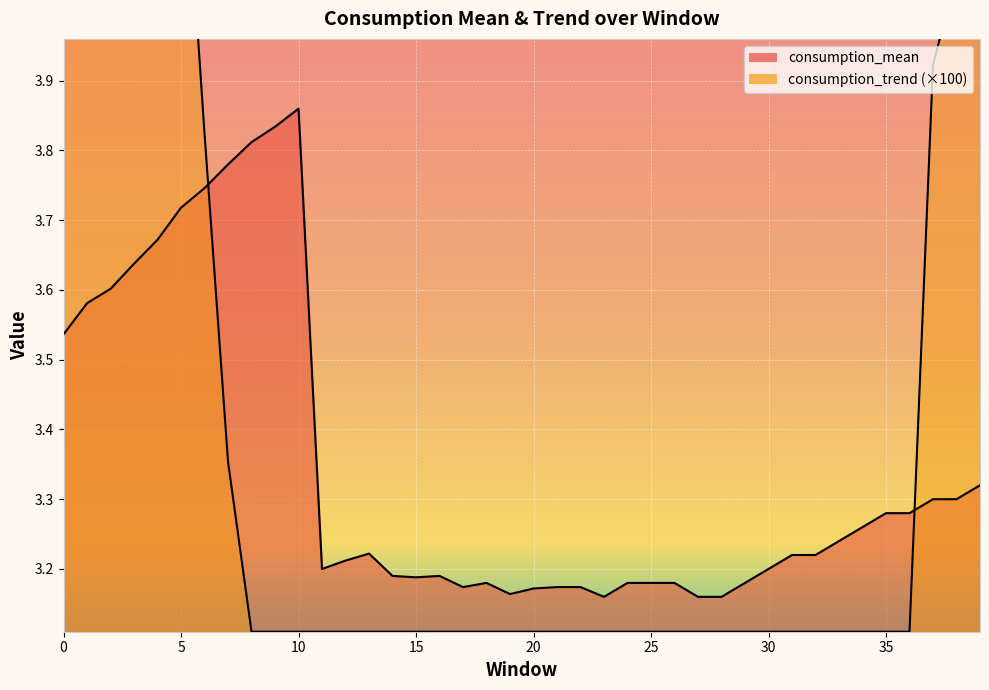

What is the value of the consumption_mean point at the 12th from the left?

3.2